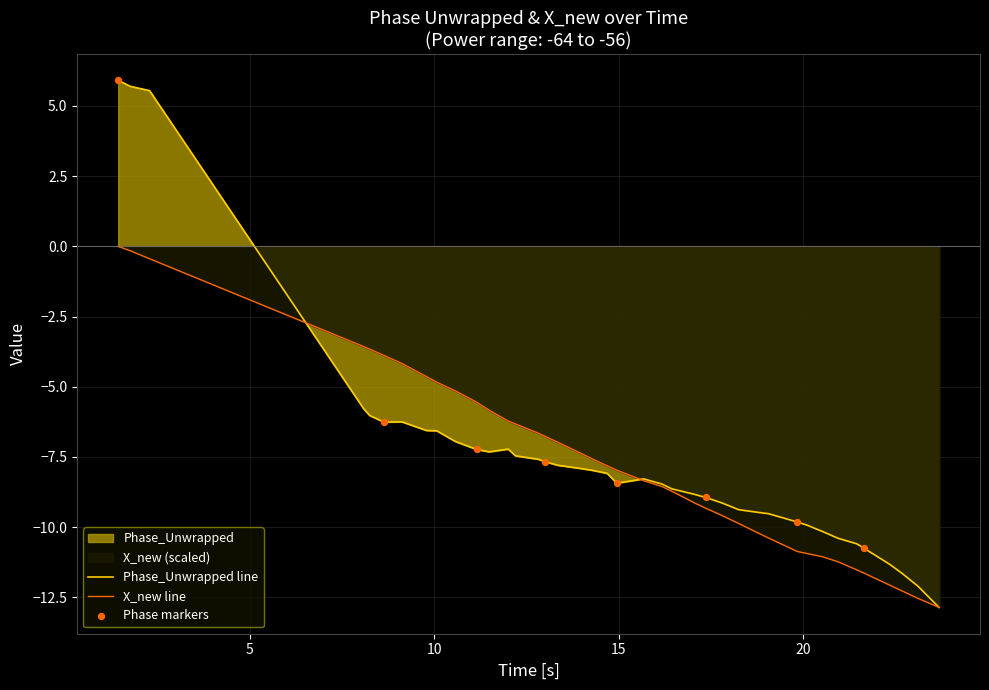

At how many categories does at least one series exceed 5?

3